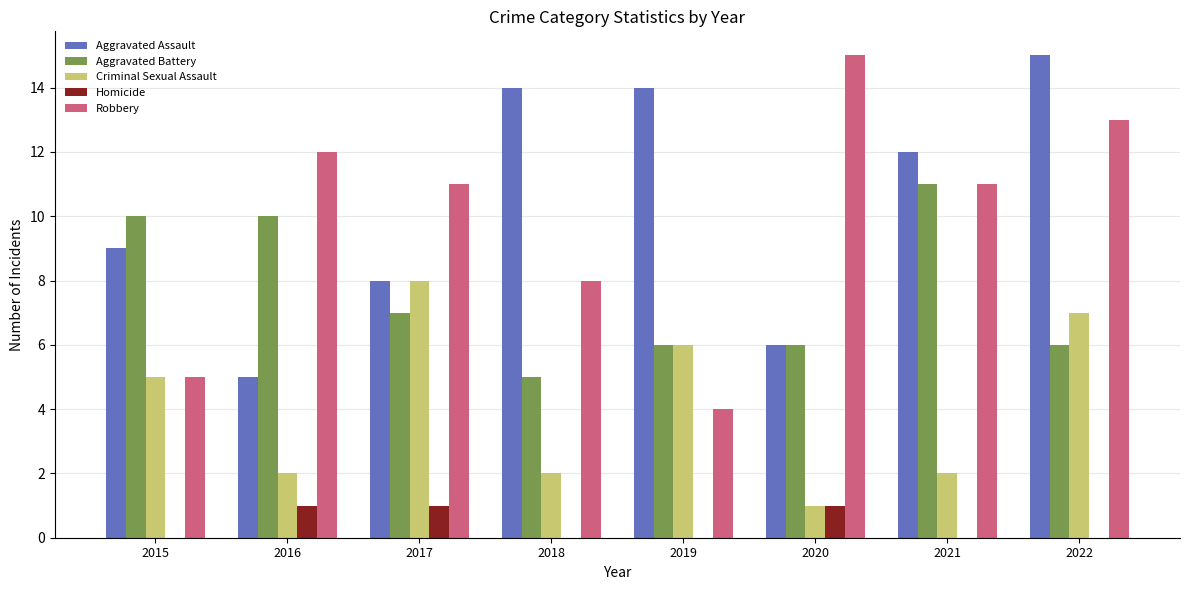

At which category is the sum across all series the highest?

2022